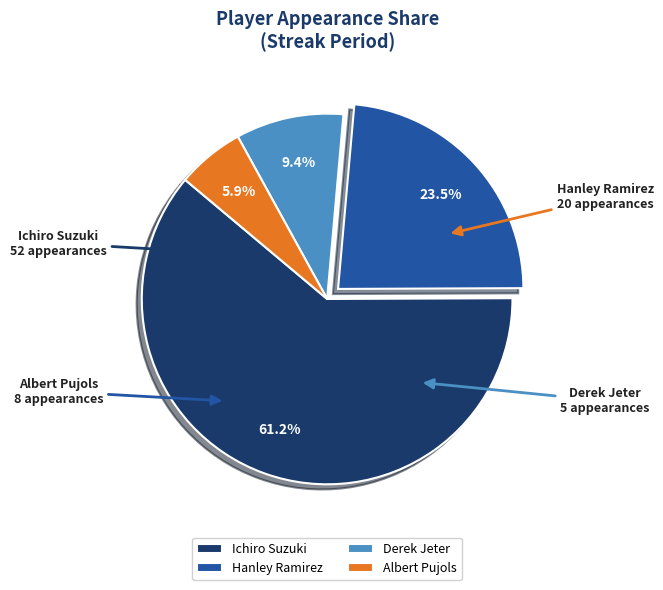

What percentage is NOT represented by Albert Pujols?

94.1%